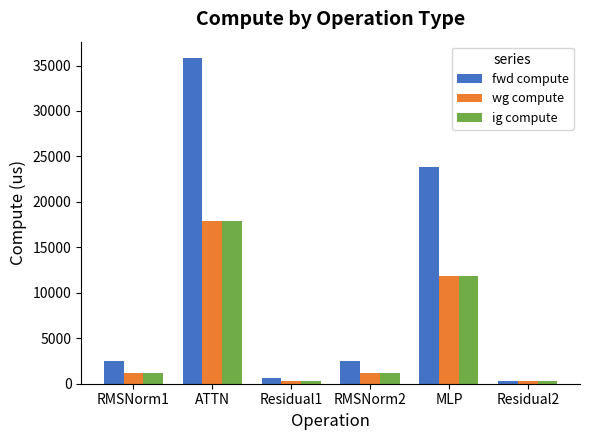

True or false: fwd compute has a value of 57654.3 at ATTN.

False